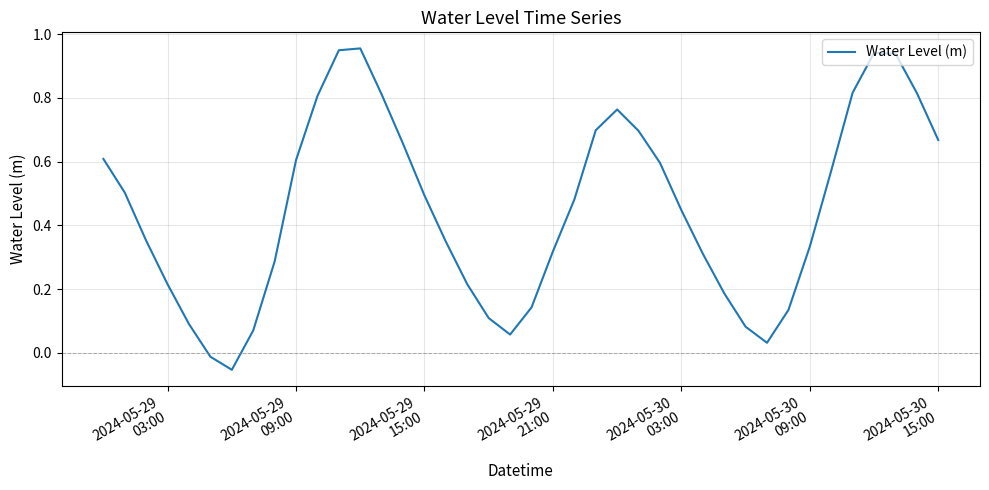

What is the label of the 22nd point from the left?

2024-05-29 21:00